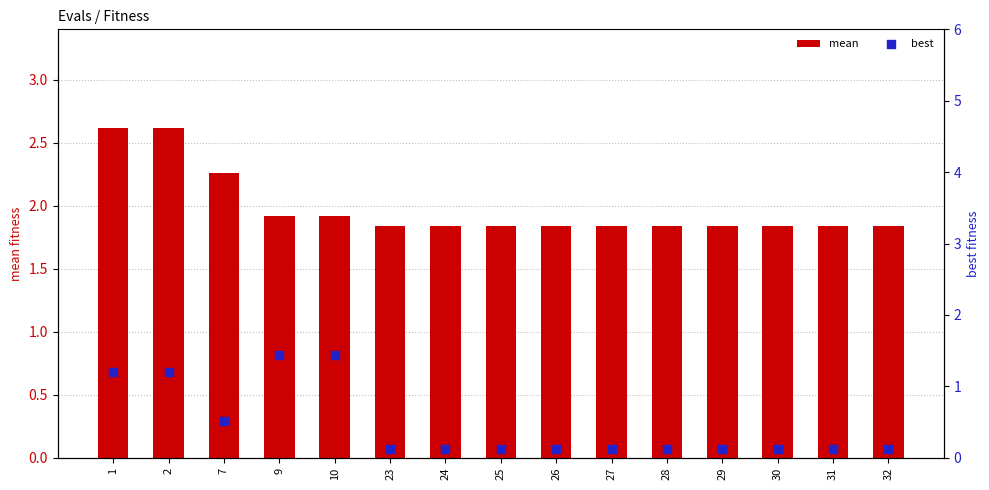

At how many categories does at least one series exceed 2?

3